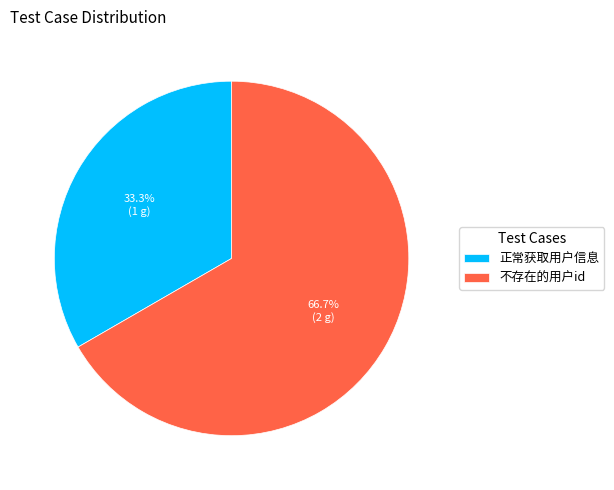

To the nearest percent, what percentage of the pie is 不存在的用户id?

67%